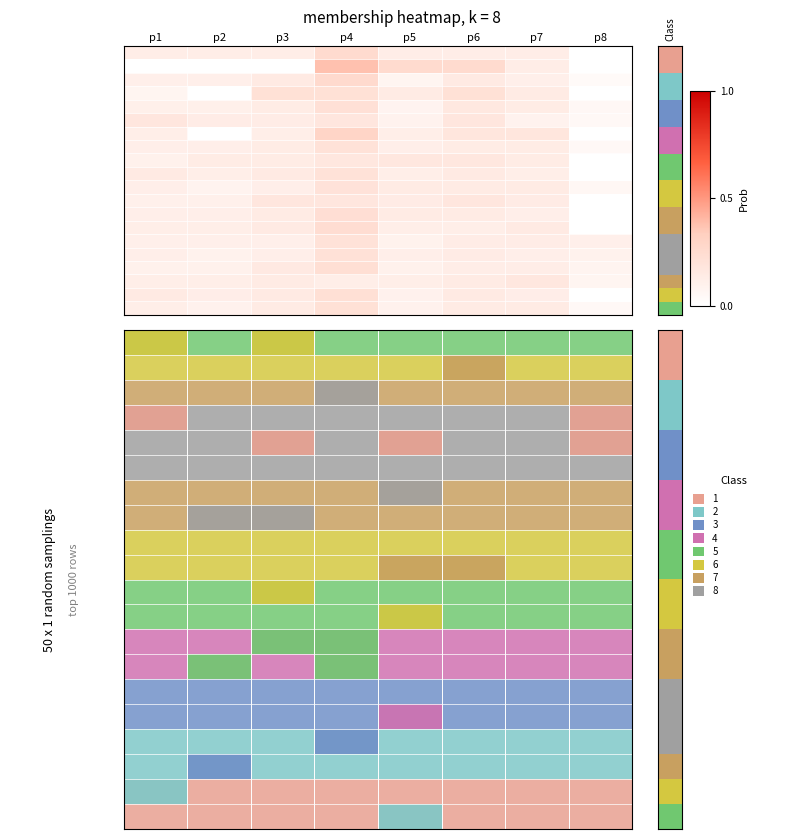

How many data points does each series have?

8